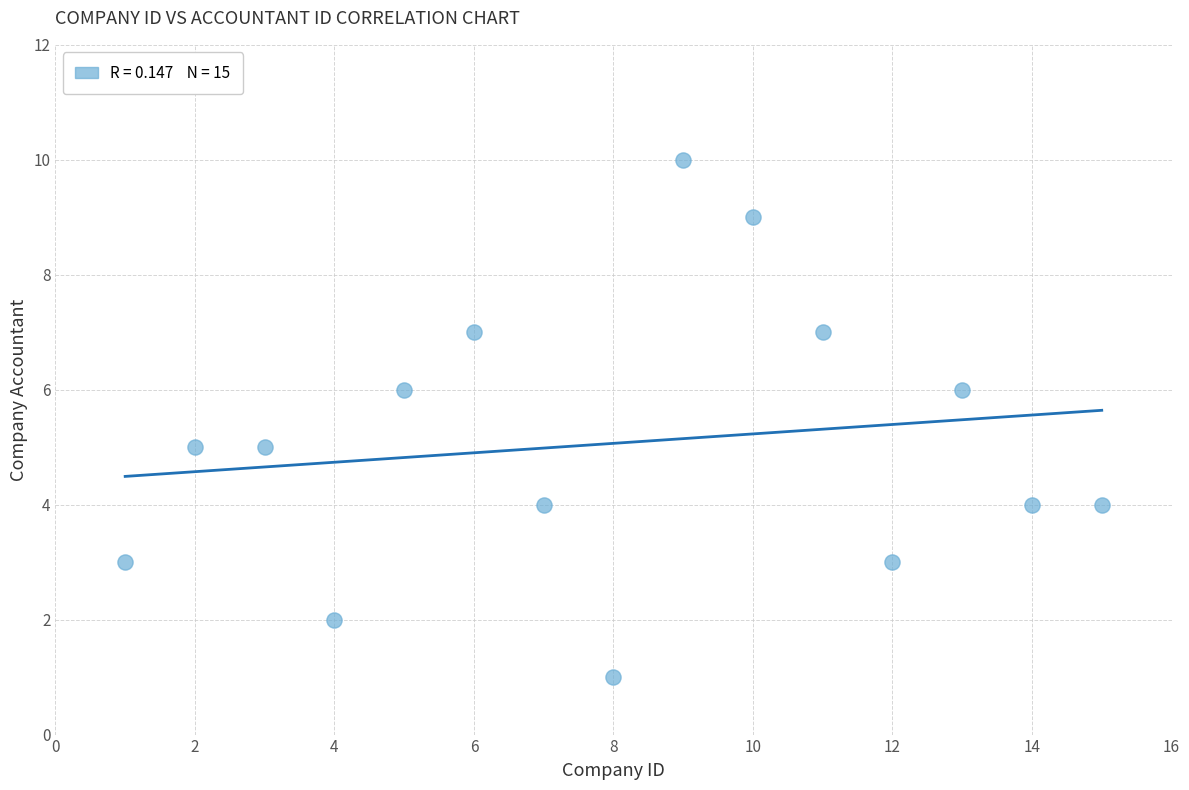

What is the range of Y values (max minus min)?

9